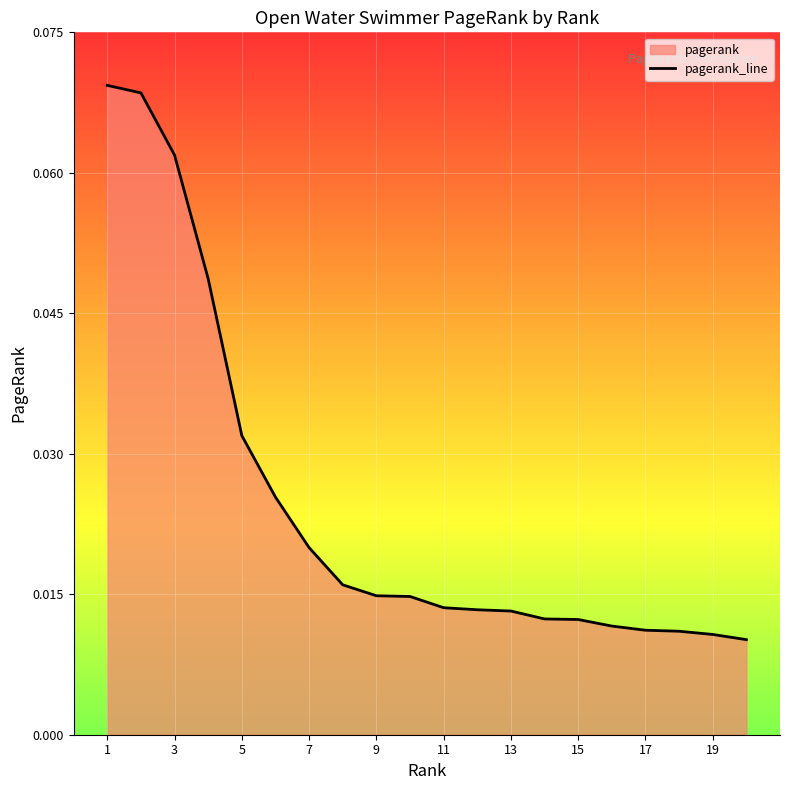

Does the chart display data point markers on the line(s)?

No